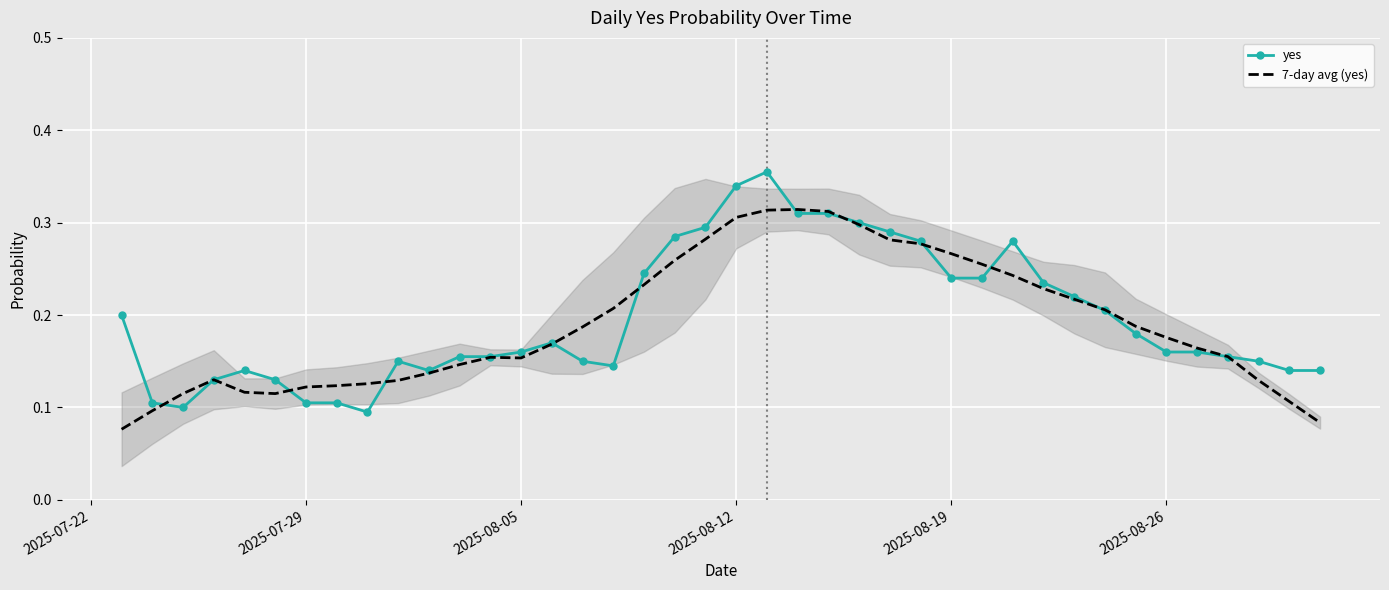

How many distinct data groups are displayed?

2